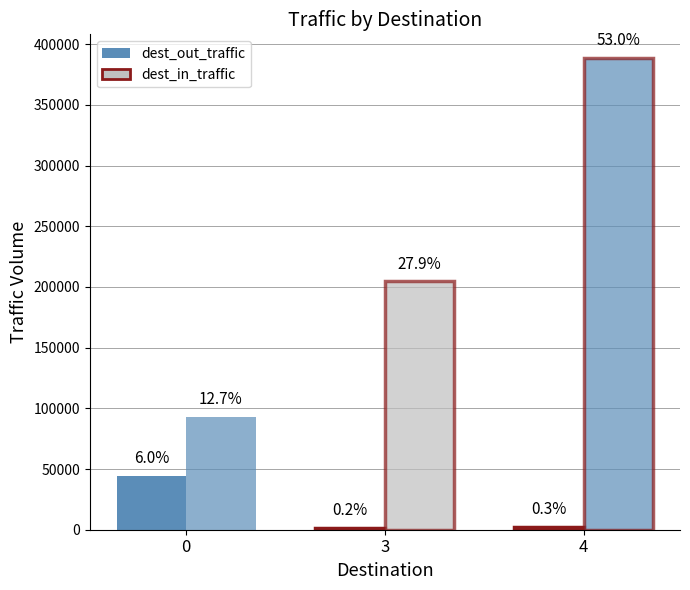

What are all the series names shown in the legend?

dest_out_traffic, dest_in_traffic